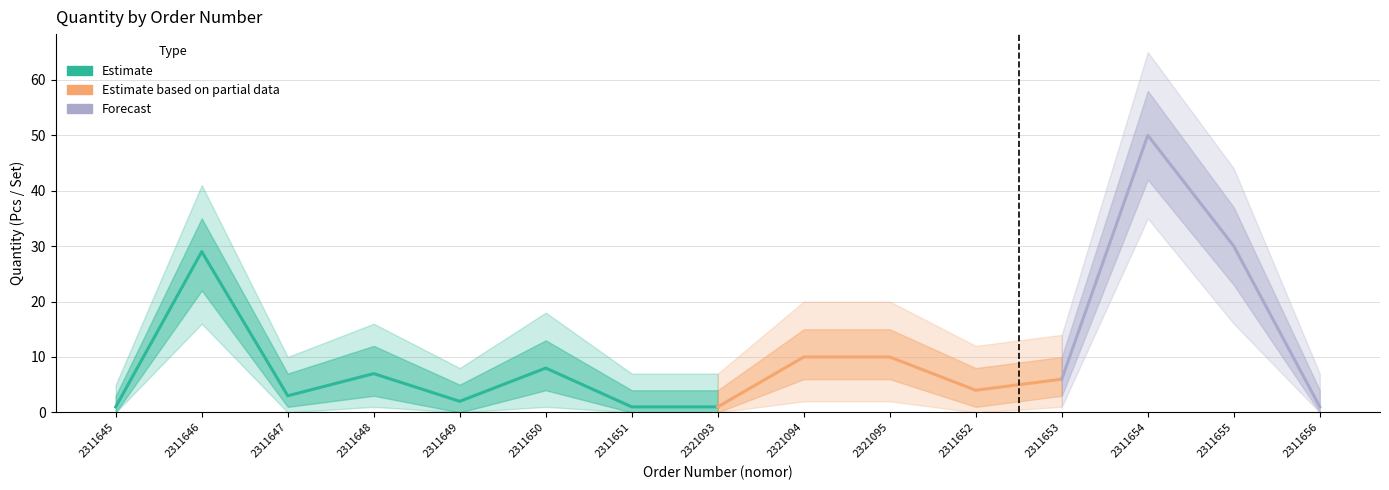

Reading right to left, list all the values displayed in this chart.

quantity: 2311656=1	2311655=30	2311654=50	2311653=6	2311652=4	2321095=10	2321094=10	2321093=1	2311651=1	2311650=8	2311649=2	2311648=7	2311647=3	2311646=29	2311645=1
quantity_upper: 2311656=4	2311655=37	2311654=58	2311653=10	2311652=8	2321095=15	2321094=15	2321093=4	2311651=4	2311650=13	2311649=5	2311648=12	2311647=7	2311646=35	2311645=3
quantity_lower: 2311656=0	2311655=23	2311654=42	2311653=3	2311652=1	2321095=6	2321094=6	2321093=0	2311651=0	2311650=4	2311649=0	2311648=3	2311647=1	2311646=22	2311645=0
quantity_upper2: 2311656=7	2311655=44	2311654=65	2311653=14	2311652=12	2321095=20	2321094=20	2321093=7	2311651=7	2311650=18	2311649=8	2311648=16	2311647=10	2311646=41	2311645=5
quantity_lower2: 2311656=0	2311655=16	2311654=35	2311653=1	2311652=0	2321095=2	2321094=2	2321093=0	2311651=0	2311650=1	2311649=0	2311648=1	2311647=0	2311646=16	2311645=0